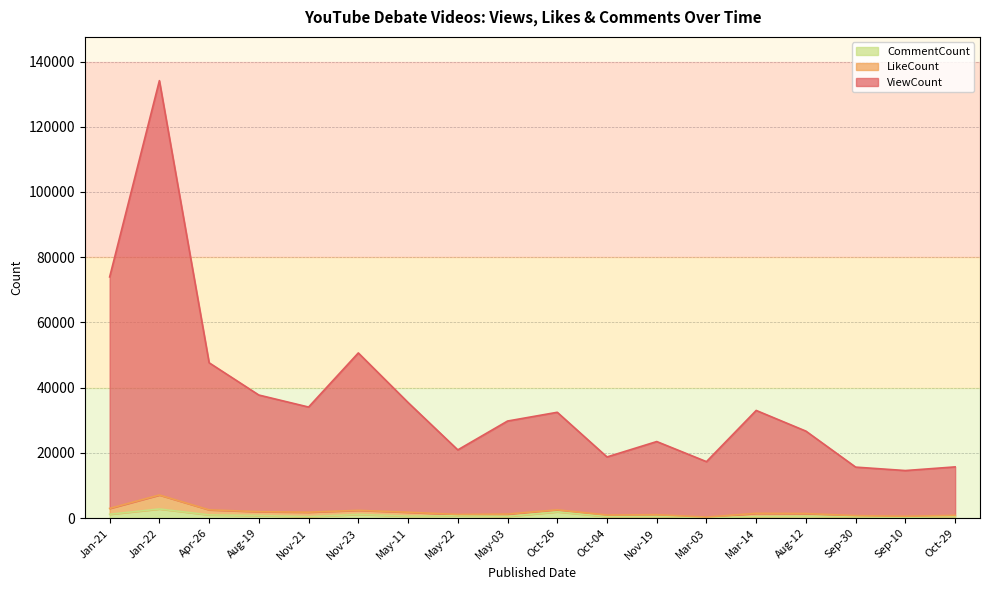

The ViewCount series shows 18655 at Jan-21. True or false?

False